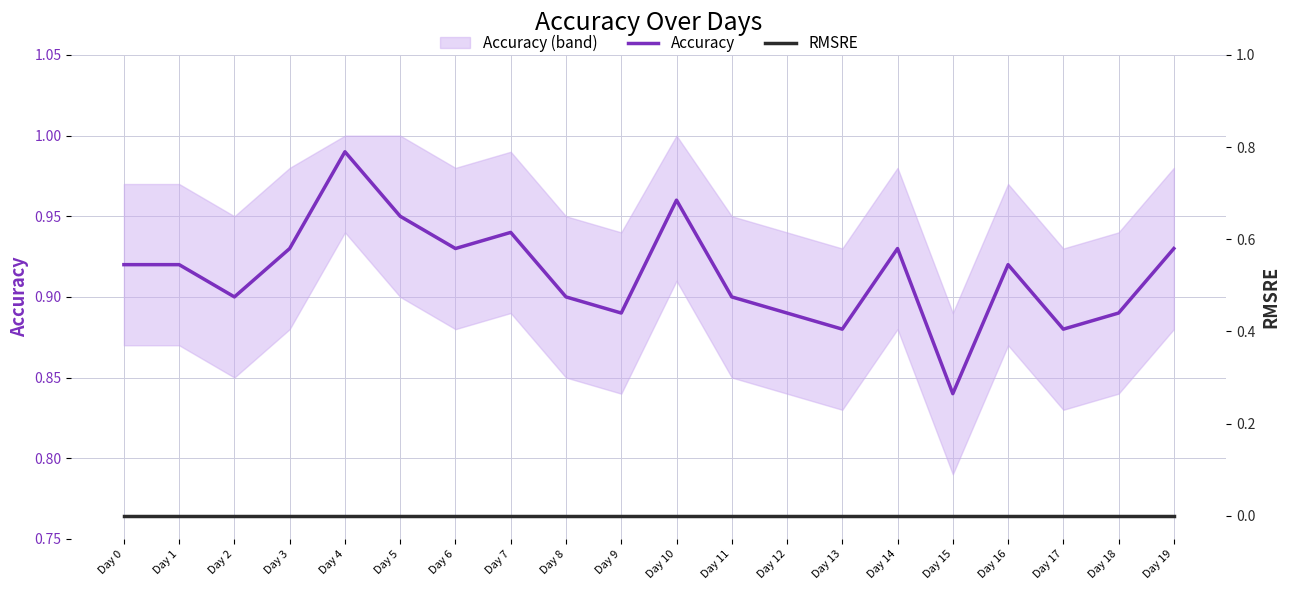

Where is the first local minimum for Accuracy?

Day 2